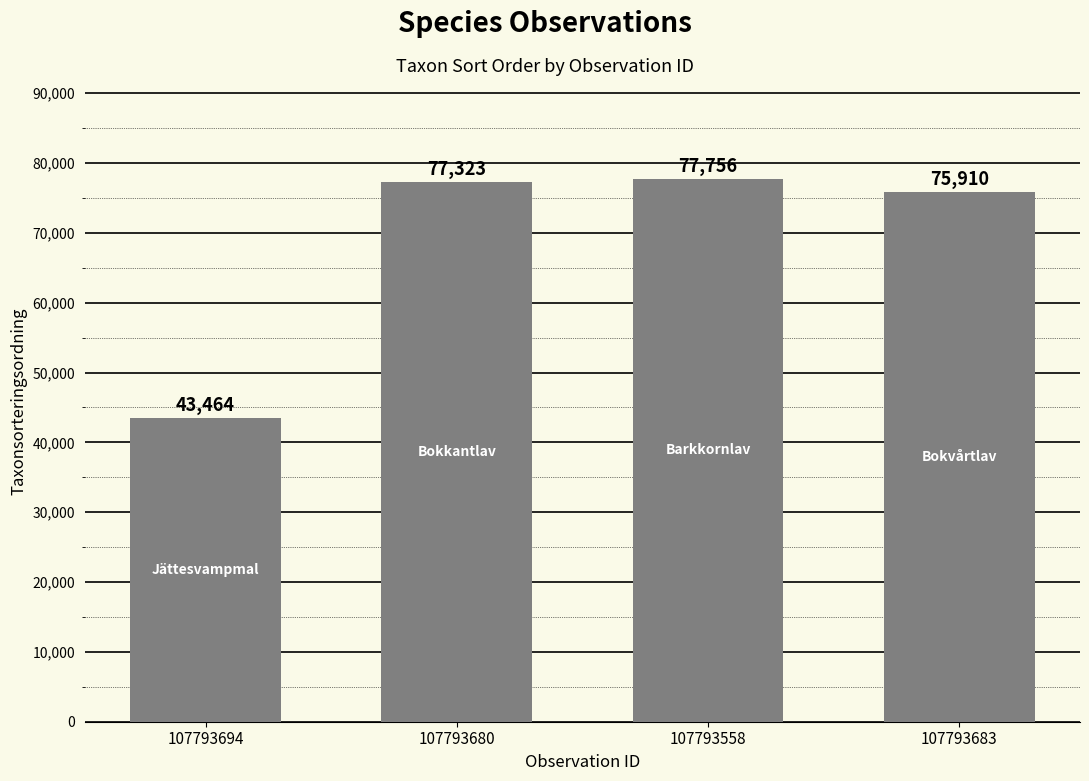

List the labels in order of value, smallest first.

107793694, 107793683, 107793680, 107793558